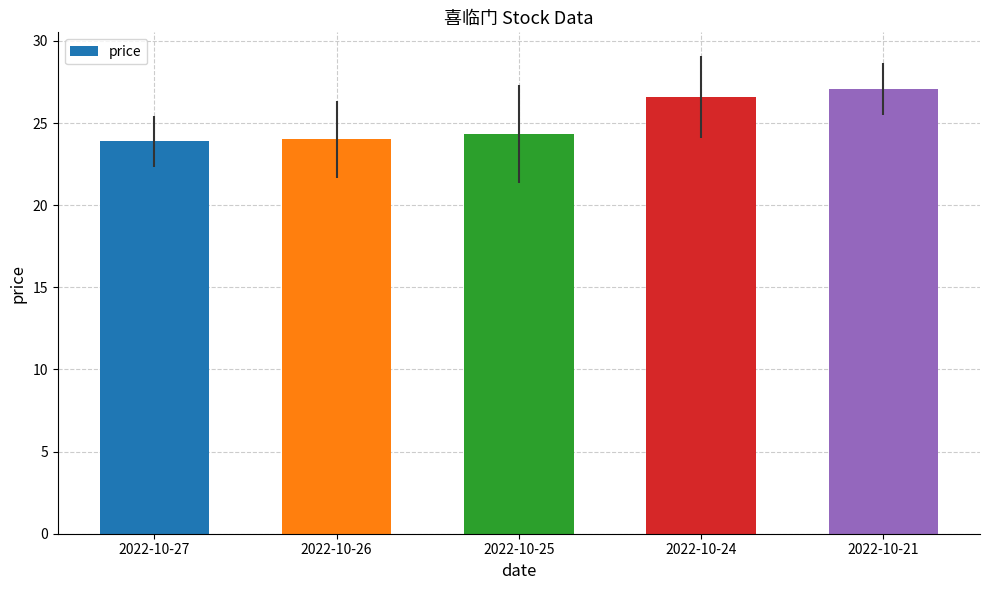

What is the value of the 4th bar from the left?

26.6